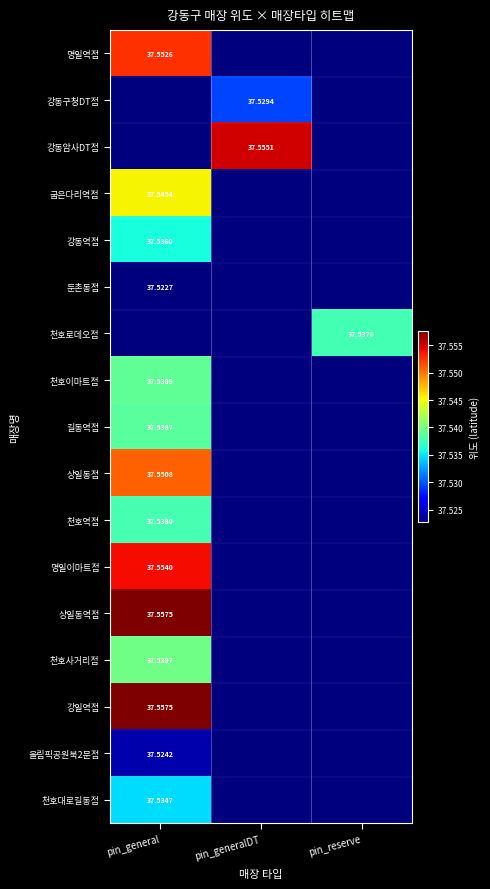

How many 명일이마트점 values are between 37 and 38?

3